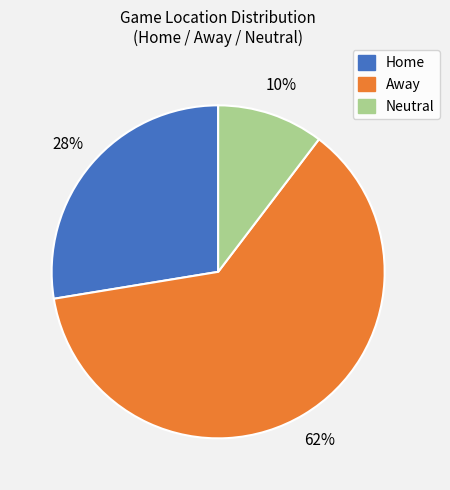

What percentage is the Neutral slice, to the nearest percent?

10%